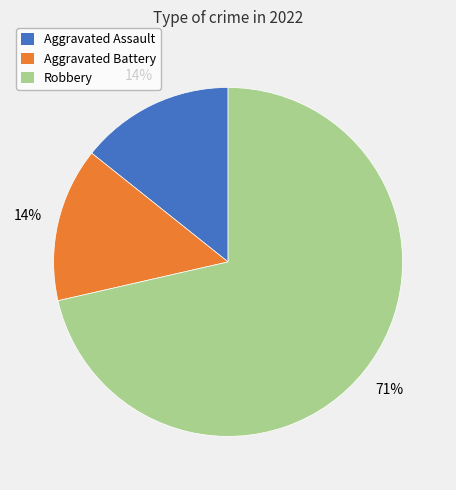

Is the sum of Aggravated Battery and Aggravated Assault greater than half?

No